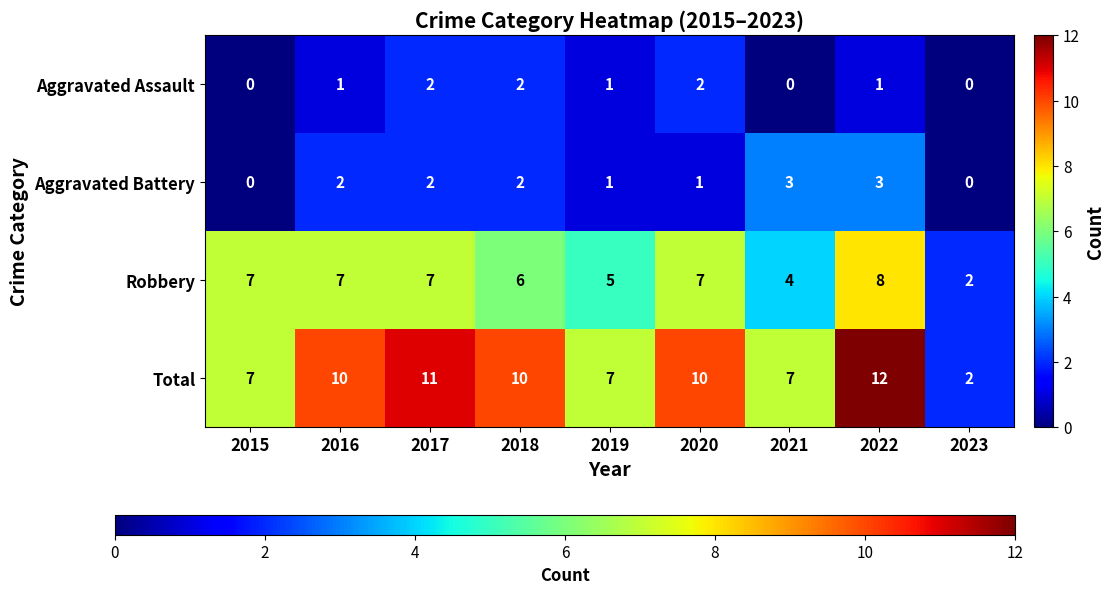

The Total series shows 7 at 2020. True or false?

False